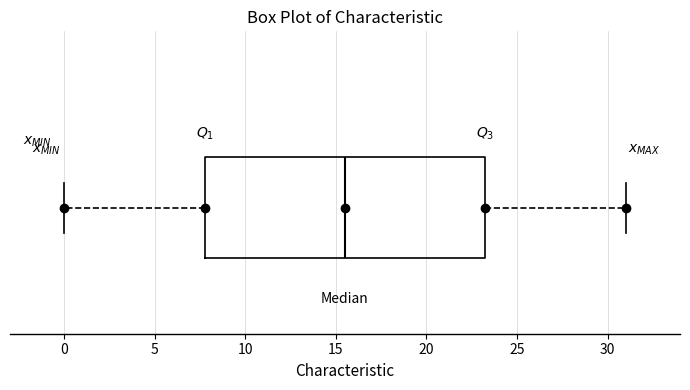

Where does the left whisker of the box end on the x-axis? The values are not printed on the chart, so give them approximately, as read against the axis.

0.0